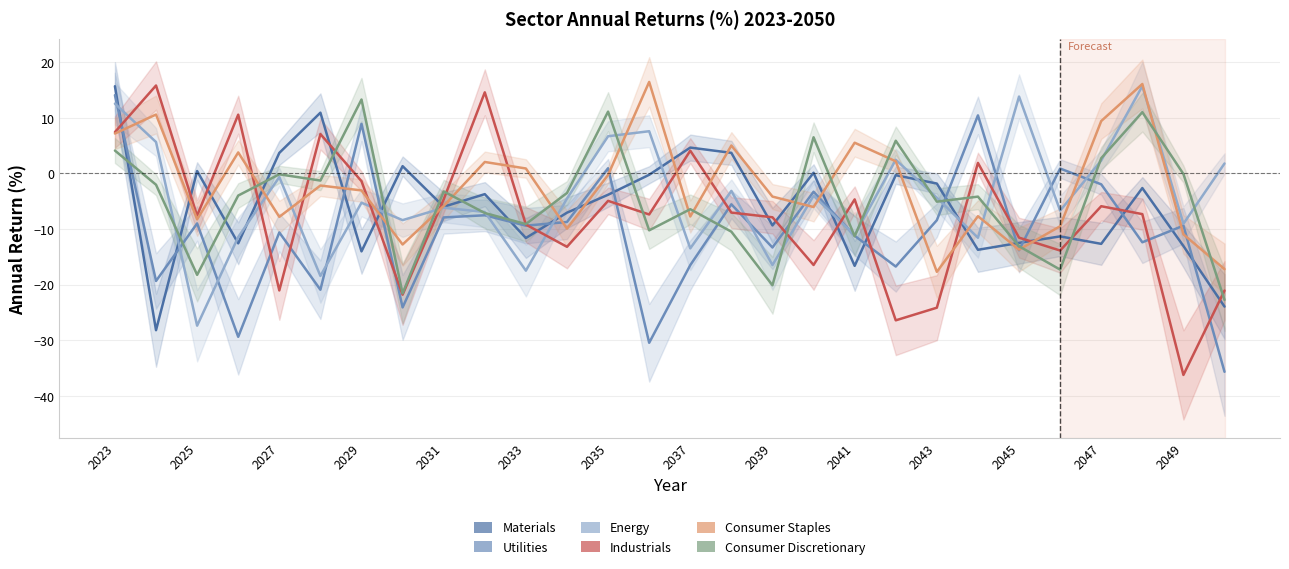

Reading left to right, transcribe all the data shown in this chart.

Materials: 15.7	-28.2	0.4	-12.6	3.7	10.9	-14.0	1.3	-6.0	-3.7	-11.6	-7.0	-3.8	-0.2	4.7	3.7	-9.3	0.1	-16.6	-0.3	-1.8	-13.7	-12.5	-11.3	-12.7	-2.6	-13.0	-23.9
Utilities: 14.1	-19.3	-9.0	-29.4	-10.6	-20.9	8.9	-24.1	-7.9	-7.5	-9.4	-8.7	0.9	-30.4	-16.5	-5.5	-13.3	-3.3	-11.2	-16.7	-8.4	10.5	-13.8	0.9	-1.9	-12.4	-9.4	-35.7
Energy: 12.6	5.7	-27.4	-11.4	-0.6	-18.4	-5.3	-8.4	-6.2	-6.9	-17.5	-4.5	6.7	7.6	-13.5	-3.1	-16.5	-4.0	-11.1	2.5	-4.4	-11.6	13.8	-6.7	2.3	15.7	-9.0	1.8
Industrials: 7.4	15.8	-7.6	10.6	-21.0	7.1	-1.4	-21.8	-4.7	14.6	-9.2	-13.2	-4.9	-7.4	4.1	-7.0	-7.9	-16.5	-4.7	-26.4	-24.1	1.9	-11.5	-13.9	-5.9	-7.3	-36.2	-21.0
Consumer Staples: 7.2	10.6	-8.2	3.8	-7.8	-2.2	-3.0	-12.8	-5.8	2.1	0.9	-9.9	-0.3	16.5	-7.7	5.0	-4.2	-6.0	5.5	2.2	-17.7	-7.7	-13.7	-9.5	9.4	16.1	-10.9	-17.2
Consumer Discretionary: 4.1	-2.0	-18.2	-4.0	-0.1	-1.3	13.3	-21.6	-3.2	-7.1	-9.1	-3.5	11.1	-10.2	-6.4	-10.5	-20.1	6.5	-11.3	5.9	-5.1	-4.2	-13.1	-17.3	2.8	11.0	-0.1	-22.7